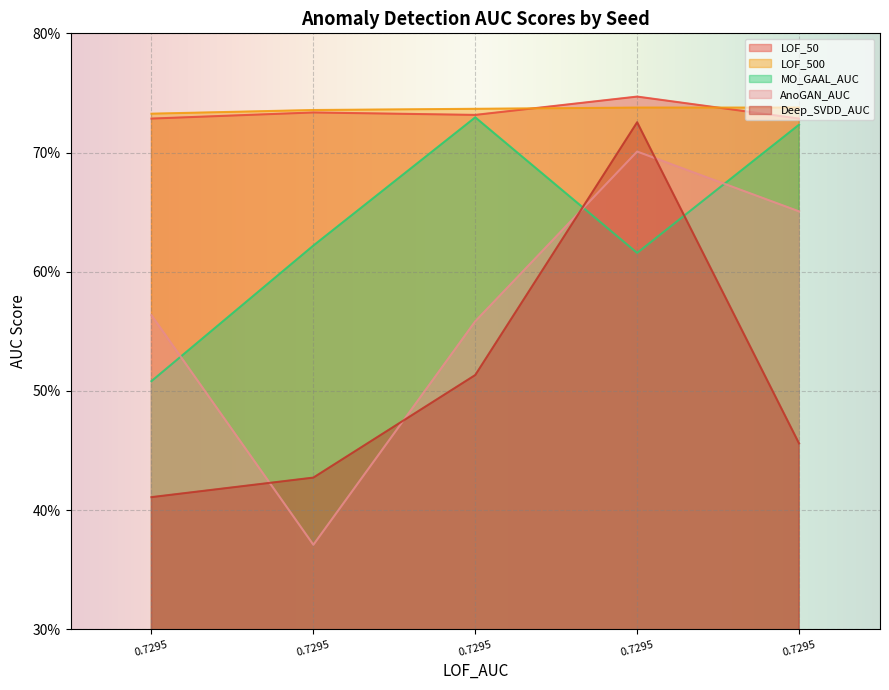

Reading left to right, what are all the values shown in this chart?

LOF_50: 0.7	0.7	0.7	0.7	0.7
LOF_500: 0.7	0.7	0.7	0.7	0.7
MO_GAAL_AUC: 0.5	0.6	0.7	0.6	0.7
AnoGAN_AUC: 0.6	0.4	0.6	0.7	0.7
Deep_SVDD_AUC: 0.4	0.4	0.5	0.7	0.5